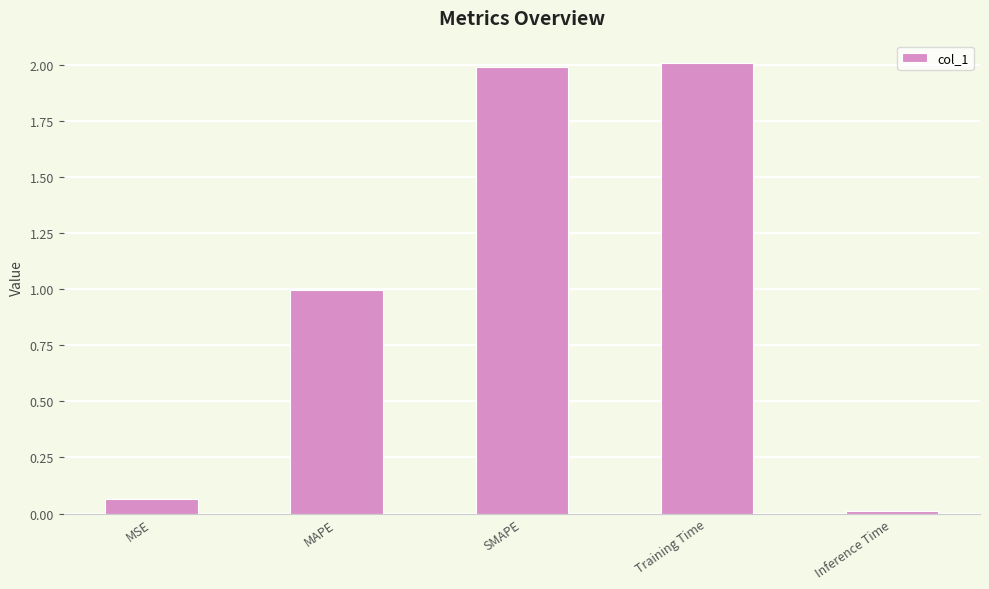

Which label corresponds to the smallest value in the chart?

Inference Time